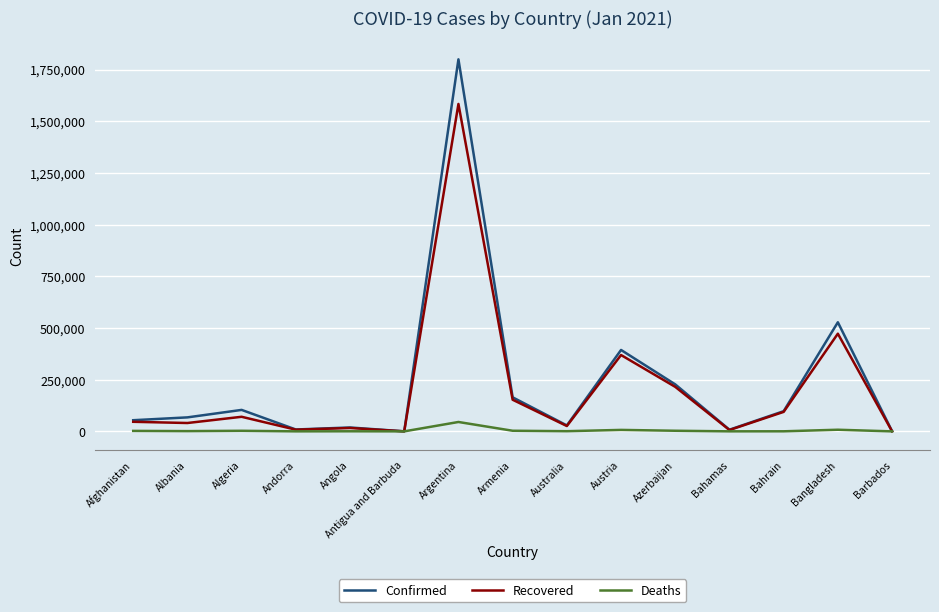

At Argentina, list the series in order from largest to smallest.

Confirmed, Recovered, Deaths